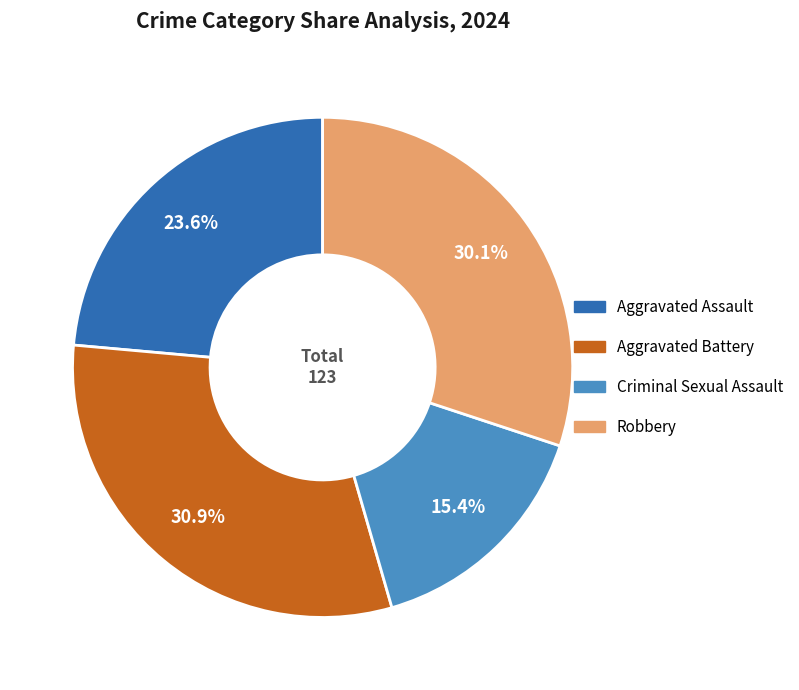

Count the number of slices in the pie.

4